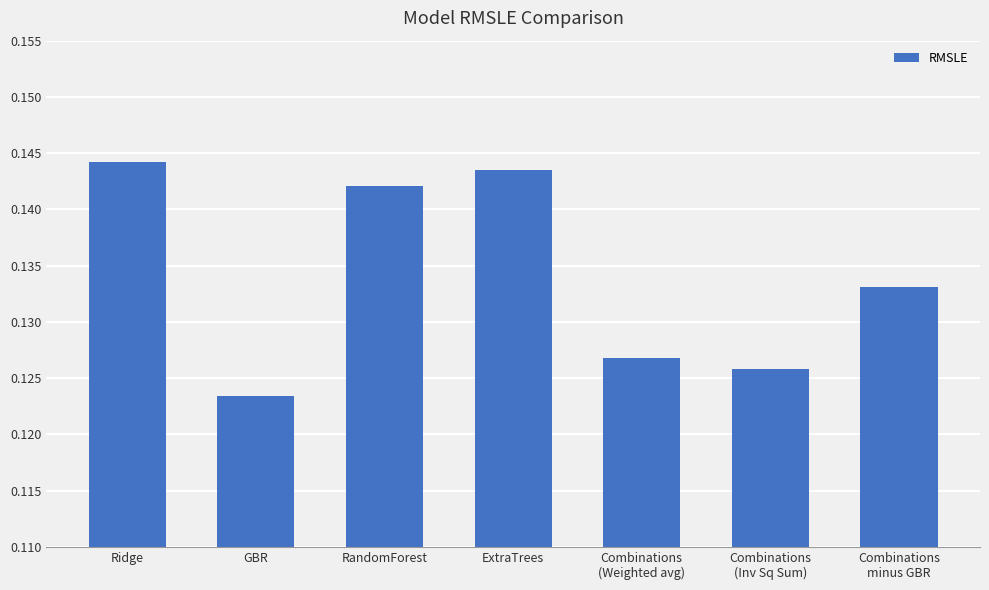

True or false: the data shows 0.2 at GBR.

False